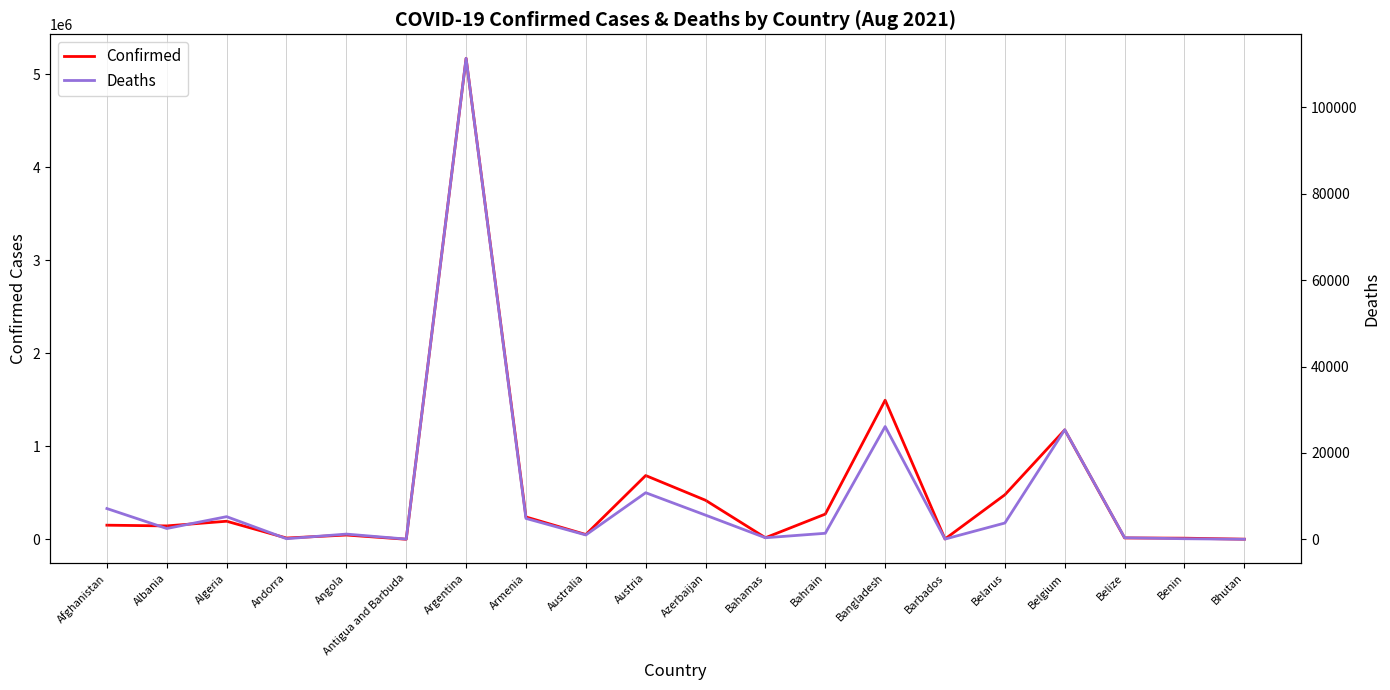

Reading left to right, extract all data points from this chart.

Confirmed: Afghanistan=153148	Albania=145333	Algeria=195574	Andorra=15032	Angola=47168	Antigua and Barbuda=1713	Argentina=5173531	Armenia=241611	Australia=52612	Austria=687076	Azerbaijan=421103	Bahamas=18139	Bahrain=272341	Bangladesh=1497261	Barbados=4931	Belarus=480364	Belgium=1177909	Belize=16012	Benin=13366	Bhutan=2595
Deaths: Afghanistan=7116	Albania=2495	Algeria=5240	Andorra=130	Angola=1201	Antigua and Barbuda=44	Argentina=111383	Armenia=4830	Australia=1002	Austria=10782	Azerbaijan=5592	Bahamas=354	Bahrain=1388	Bangladesh=26109	Barbados=49	Belarus=3768	Belgium=25360	Belize=356	Benin=128	Bhutan=3